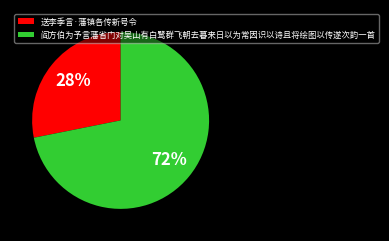

To the nearest percent, what portion does 送李季言·藩镇各传新号令 represent?

28%